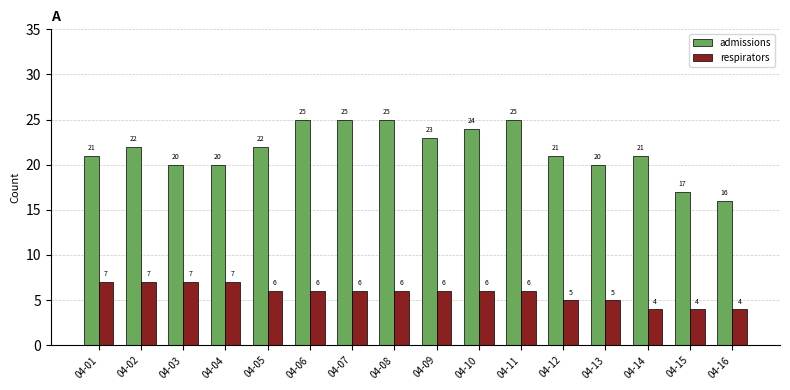

At 04-09, list the series in order from smallest to largest.

respirators, admissions